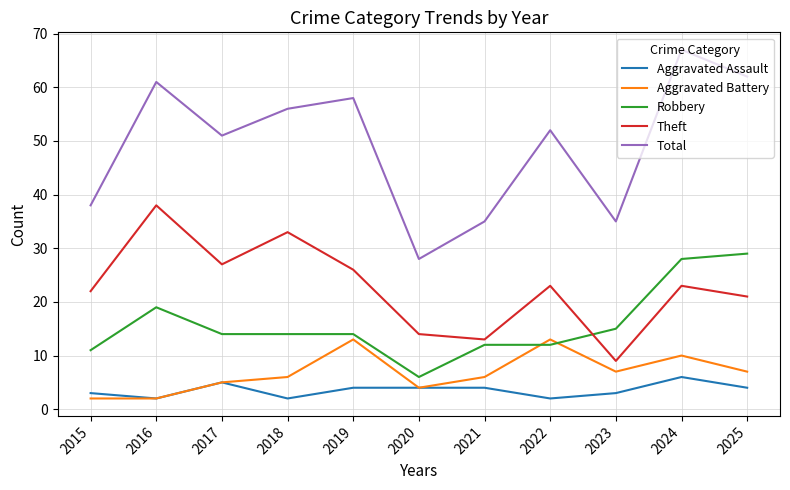

List the series in order of their peak value, highest first.

Total, Theft, Robbery, Aggravated Battery, Aggravated Assault